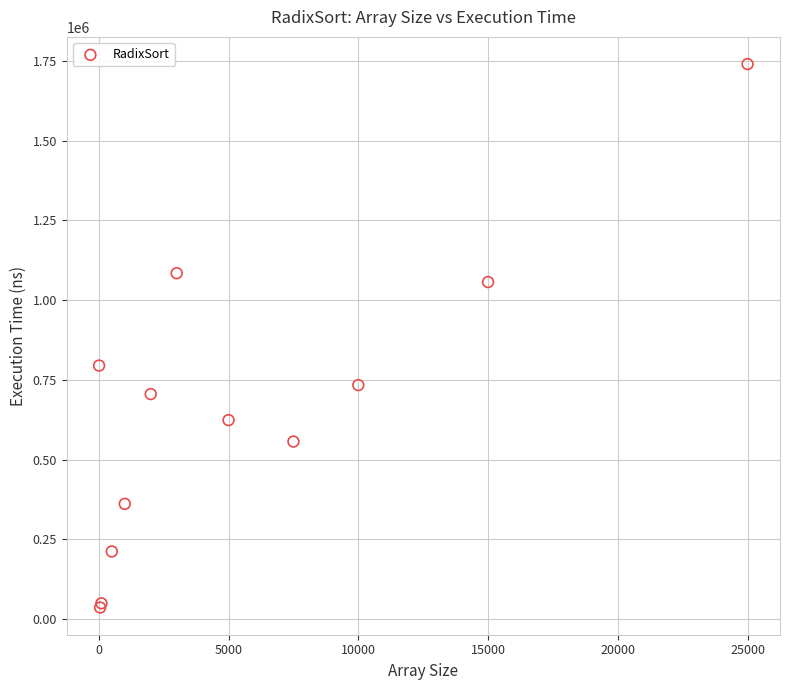

What Y value in the scatter plot is closest to 888276?

794920.0